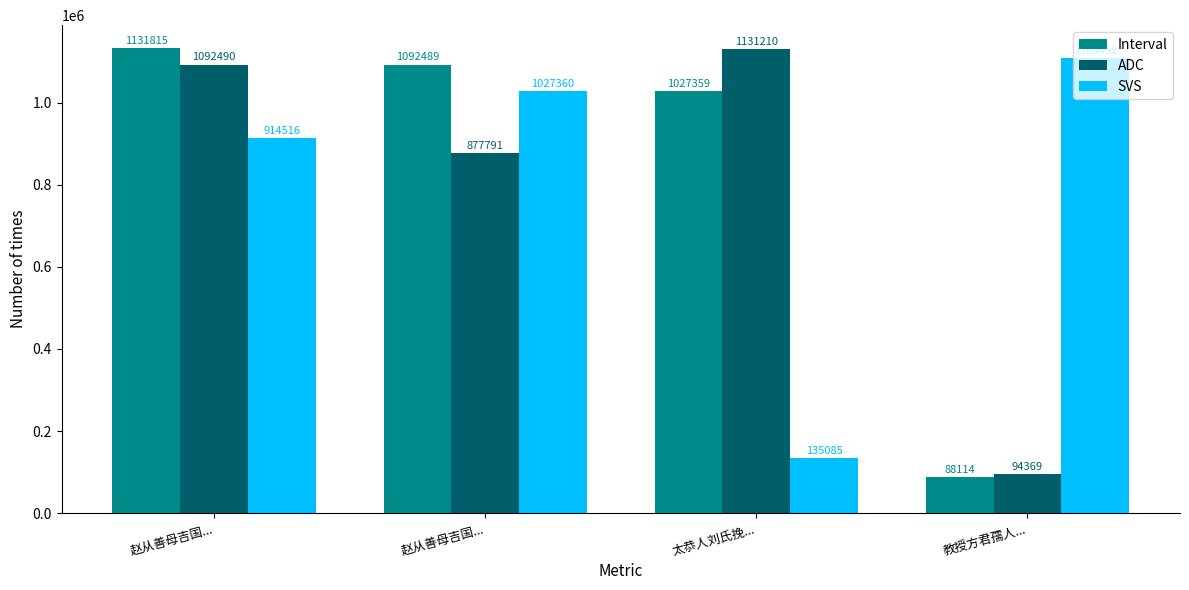

The value of ADC at 教授方君孺人... is 63144. True or false?

False